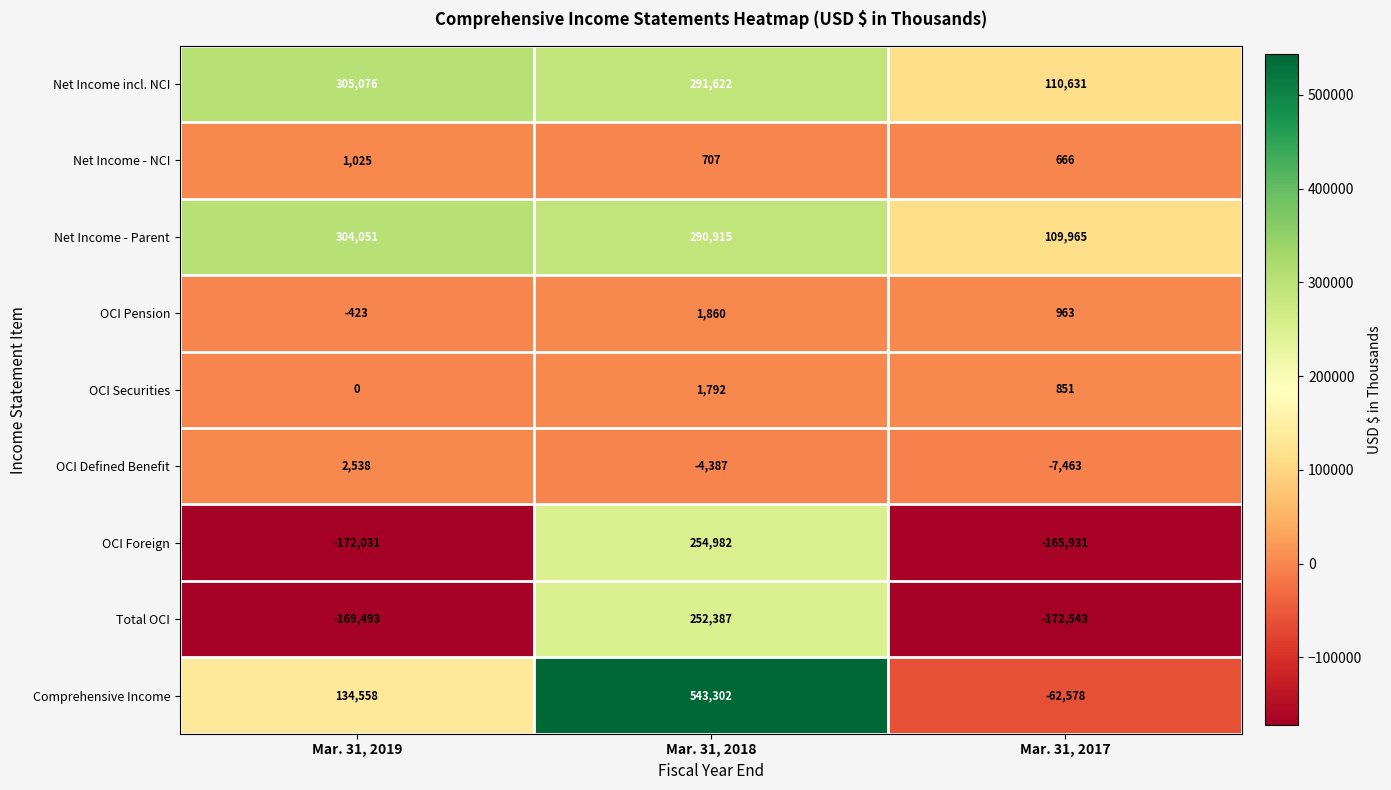

How many values in OCI Foreign are below zero?

2